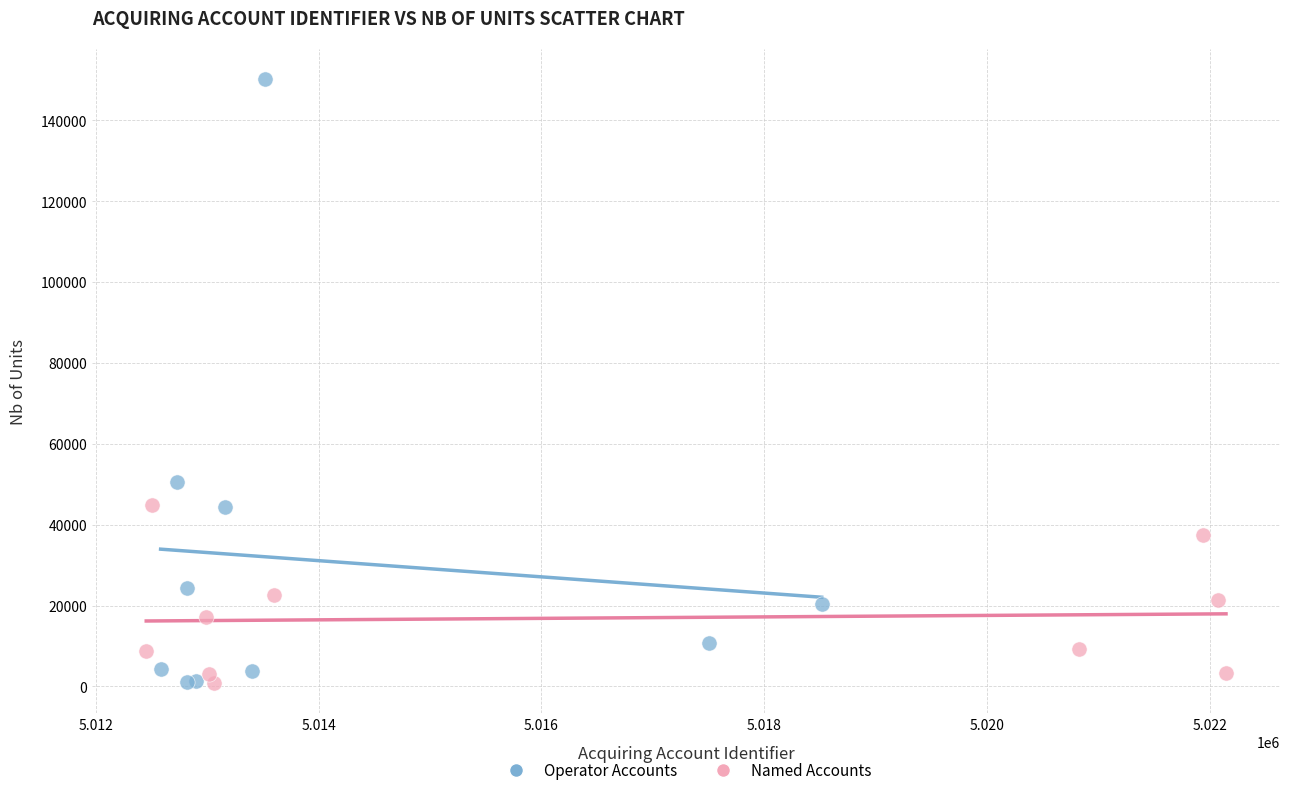

Which series contains the highest Y value?

Operator Accounts